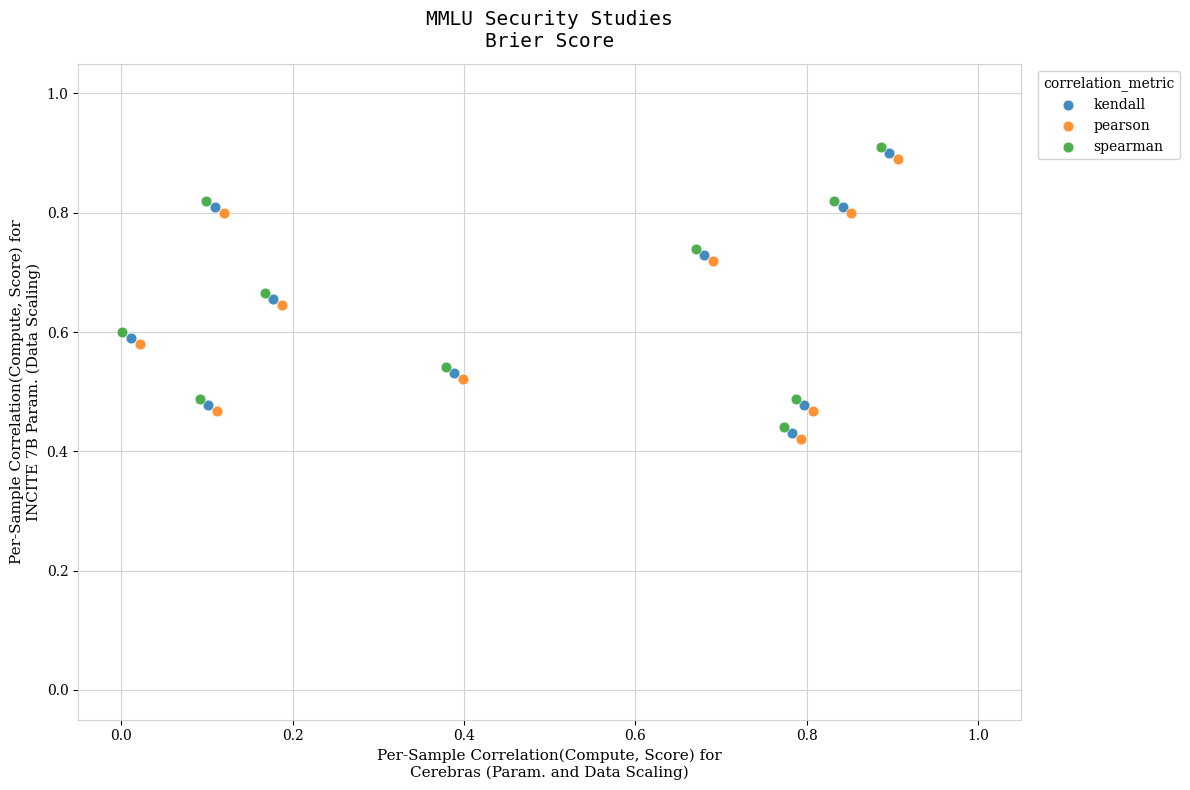

What are all the series names shown in the legend?

kendall, pearson, spearman